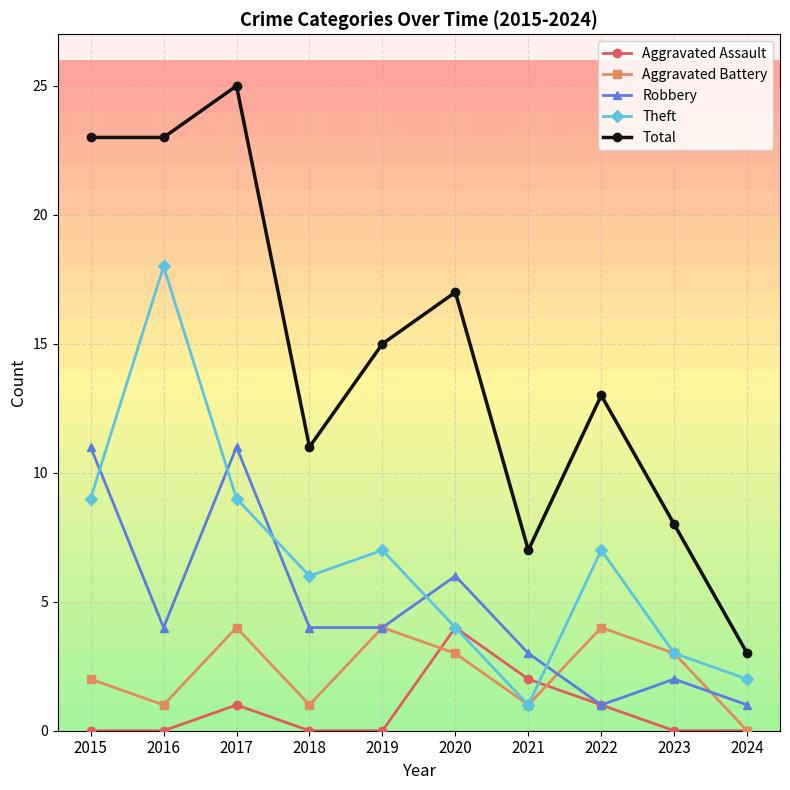

True or false: Aggravated Assault has a value of 0 at 2016.

True